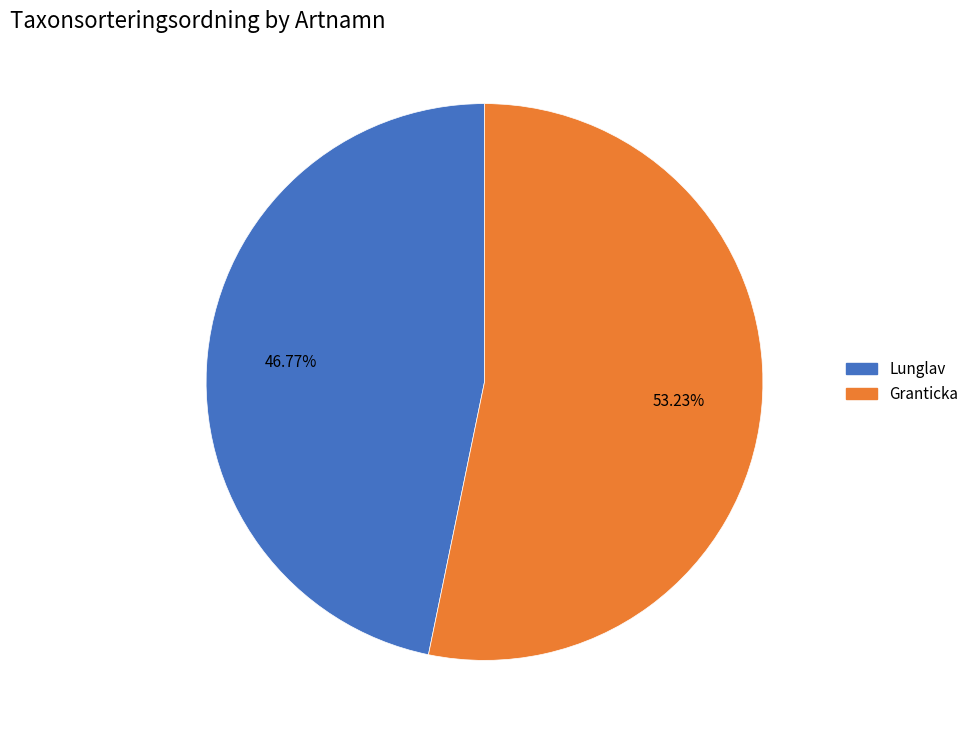

How many slices are in this pie chart?

2